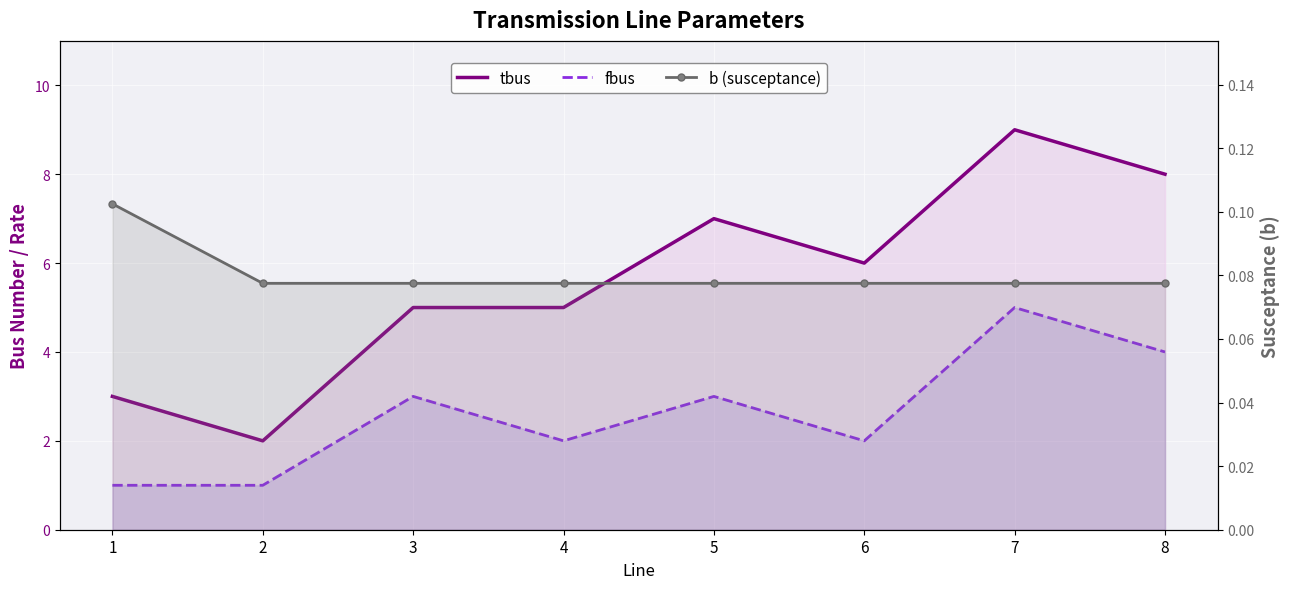

Is it true that fbus equals 3.0 at 5?

True